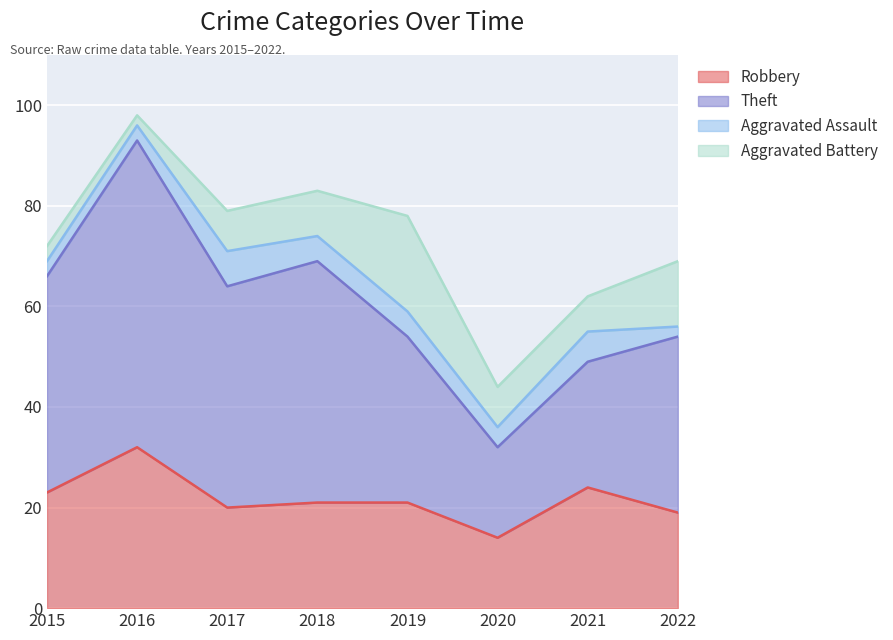

What is the difference between the maximum and minimum values in the Robbery series?

18